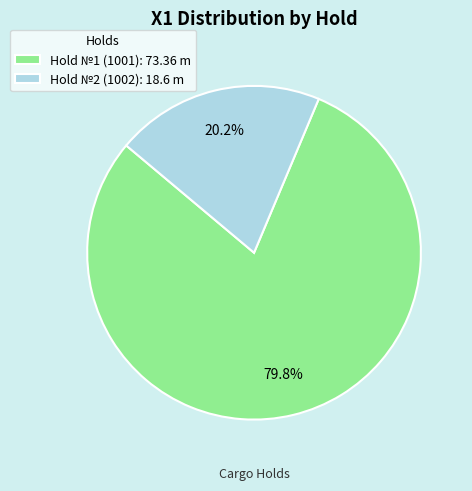

Is it true that Hold №1 (1001) is 86% of the pie?

False